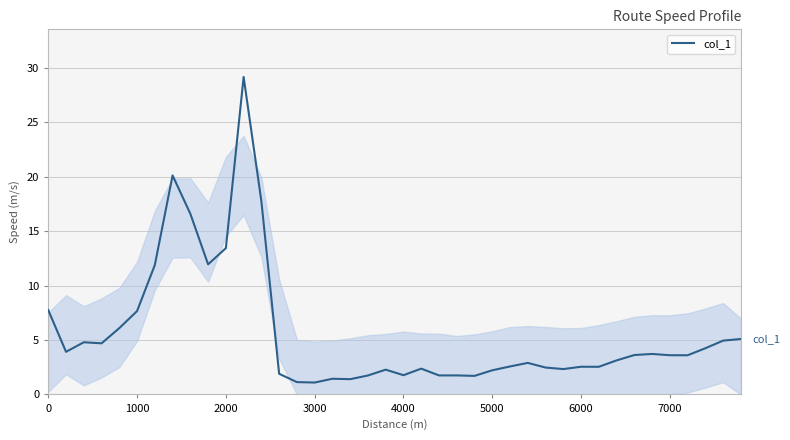

What is the greatest value displayed?

29.2